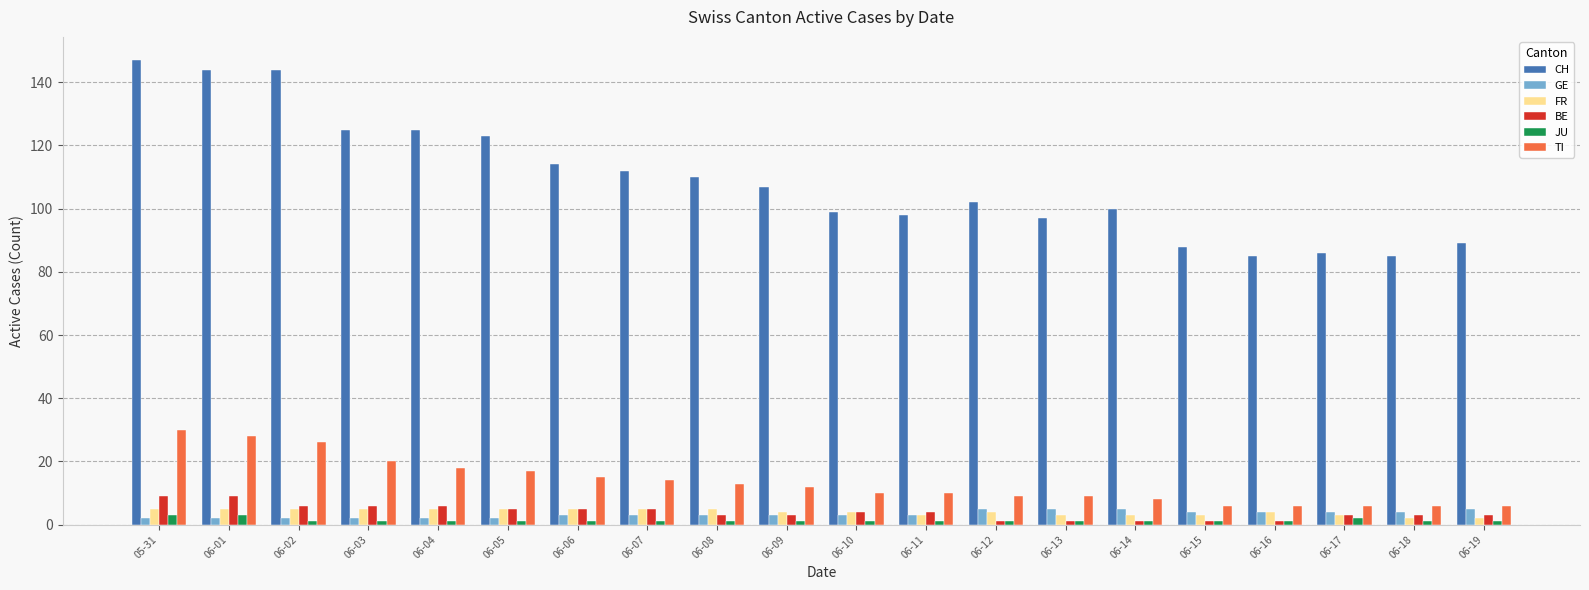

Between 06-08 and 06-16, which series saw the biggest shift?

CH